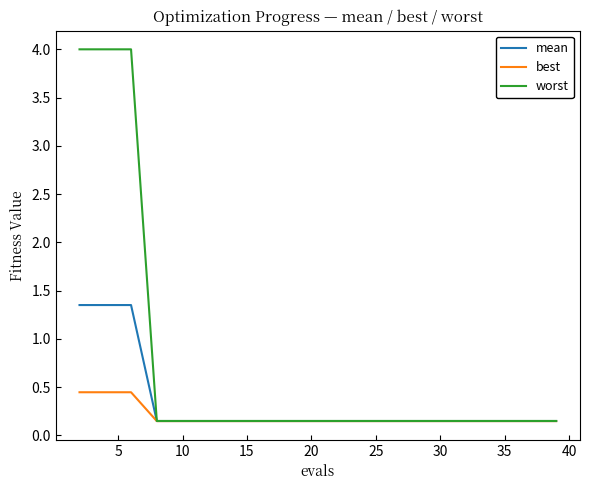

Which series has the largest range (max minus min)?

worst